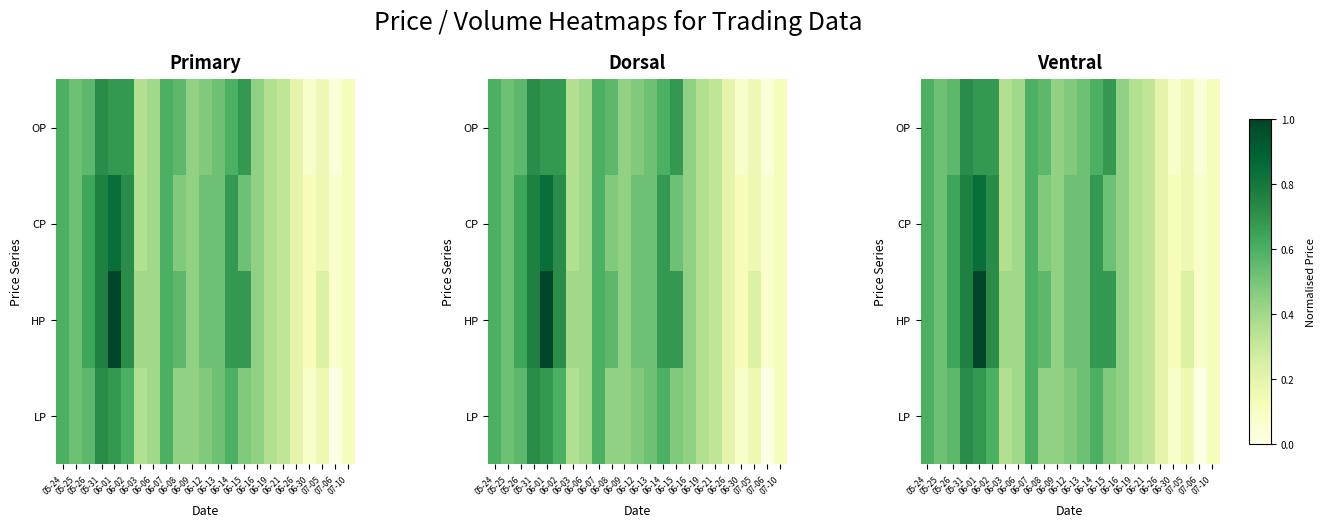

What is the total value across all series at 06-03?

1.5